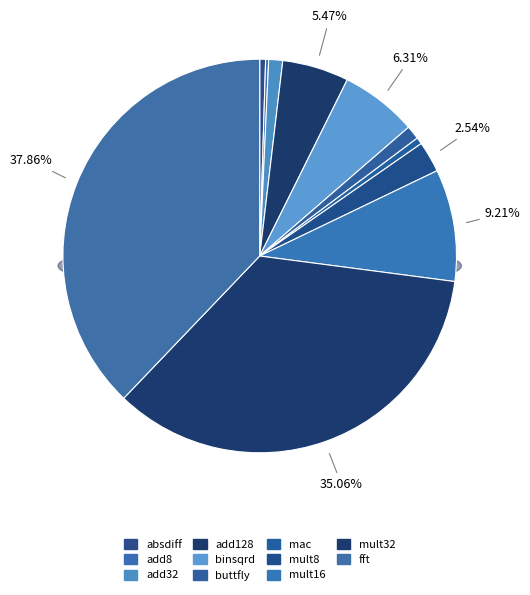

What is the total percentage of fft and mult32?

72.9%